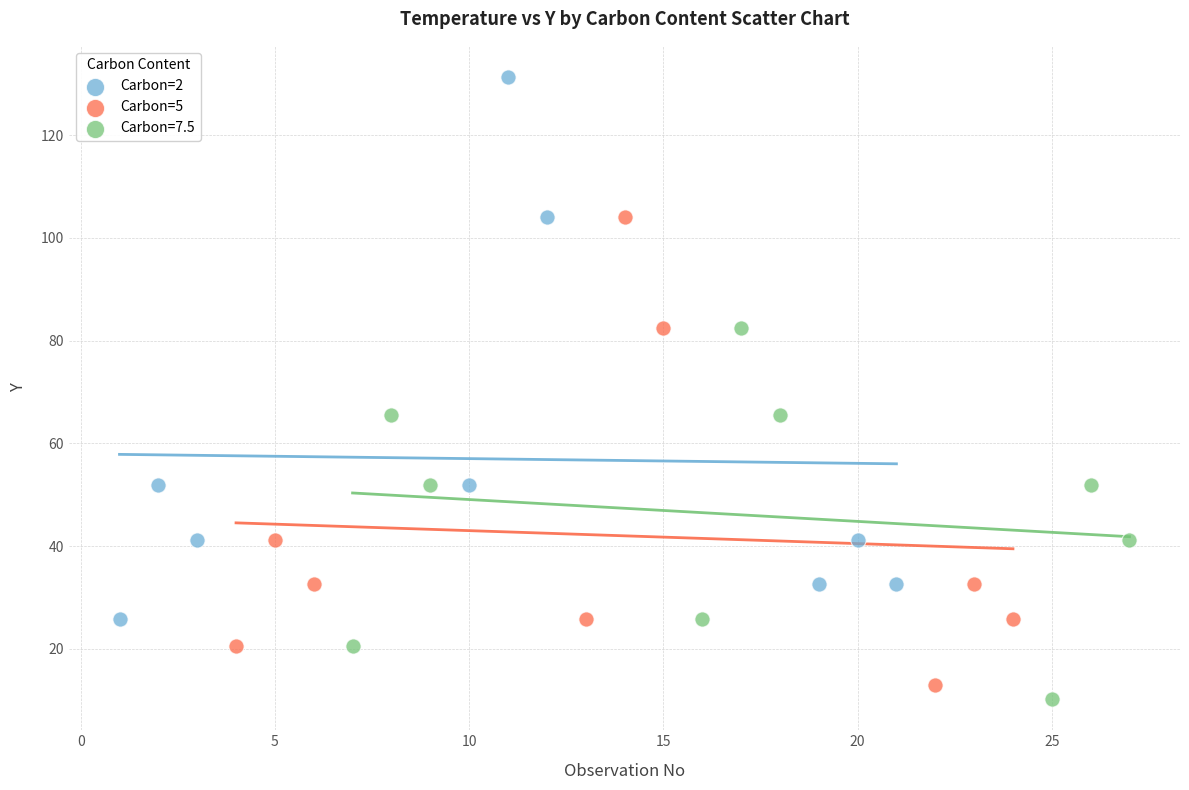

Which series contains the lowest Y value?

Carbon=7.5